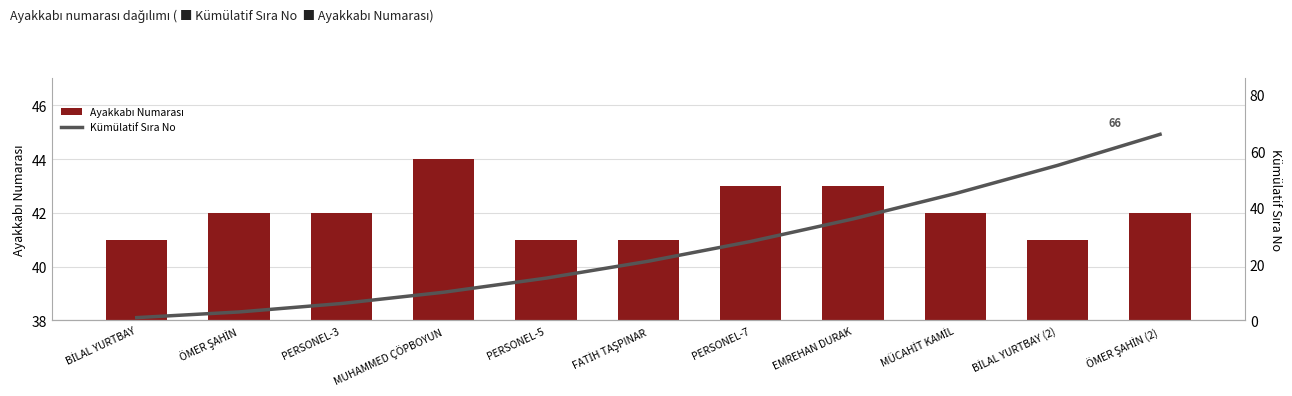

Is the value of Kümülatif Sıra No at FATİH TAŞPINAR greater than the value of Ayakkabı Numarası at FATİH TAŞPINAR?

No